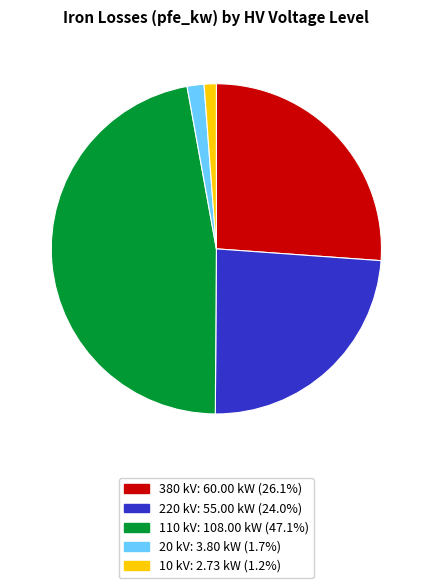

How many slices are in this pie chart?

5